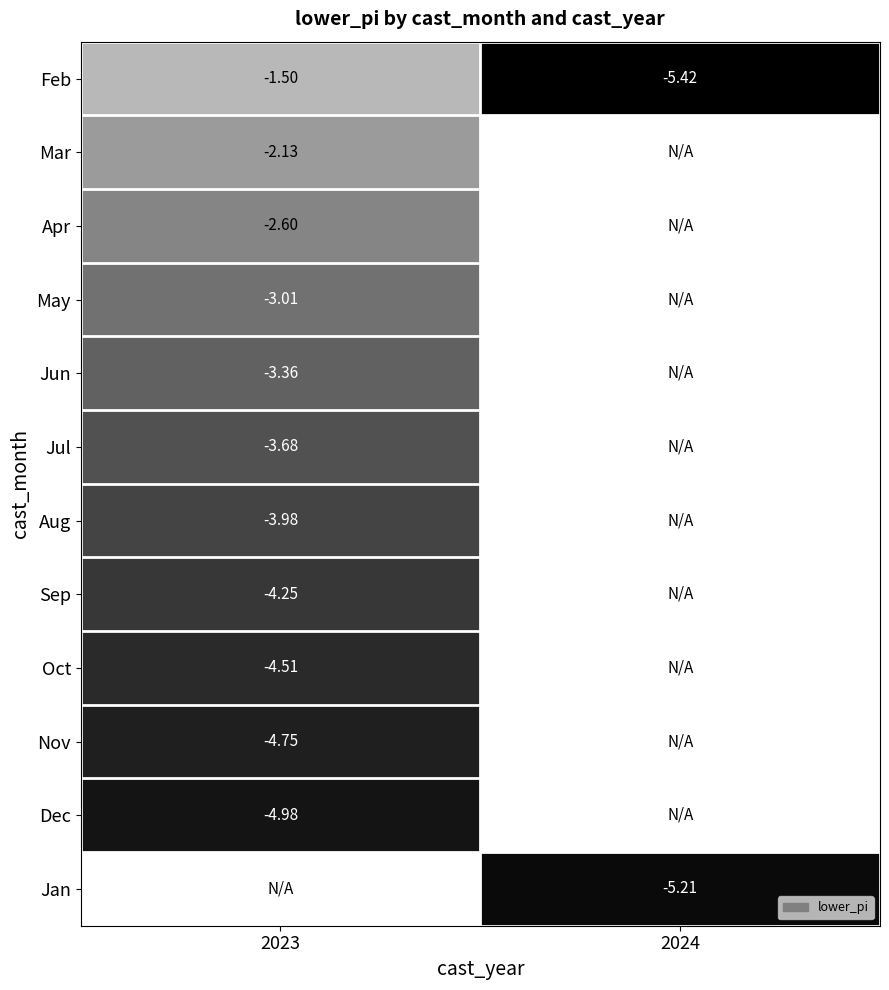

List the labels in order of Aug value, largest first.

2023, 2024